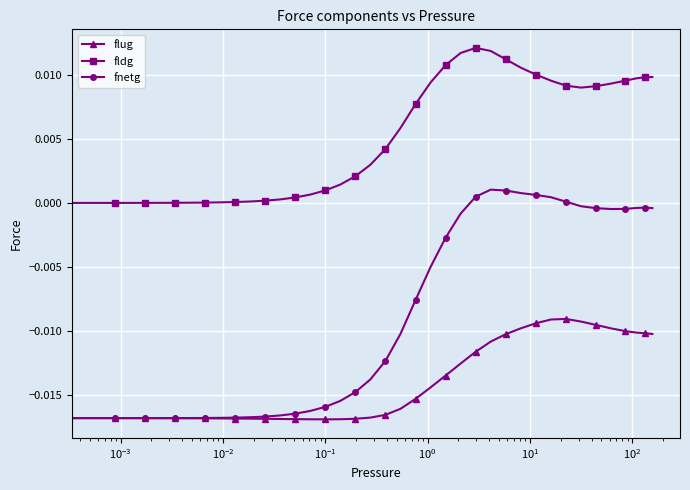

Rank the series by their average value, from highest to lowest.

fldg, fnetg, flug